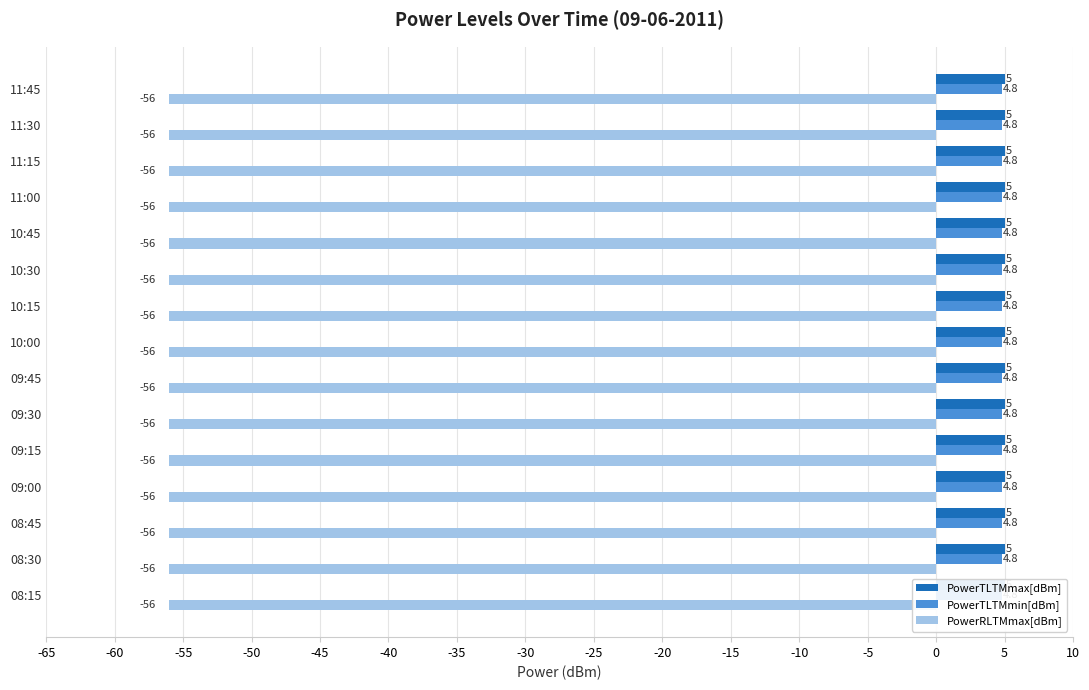

At 09:30, list the series in order from smallest to largest.

PowerRLTMmax[dBm], PowerTLTMmin[dBm], PowerTLTMmax[dBm]